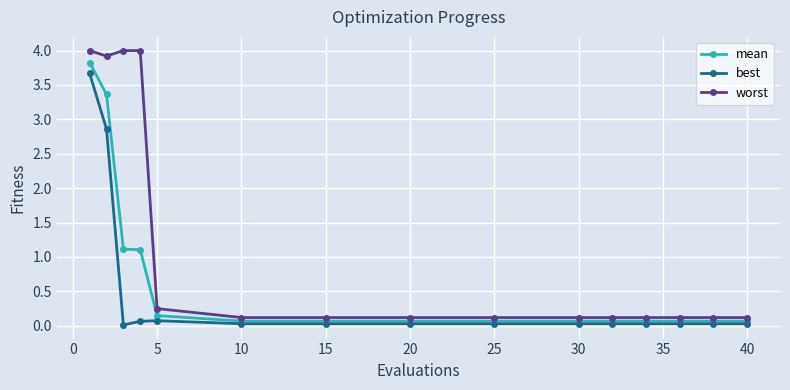

What are all the series names shown in the legend?

mean, best, worst